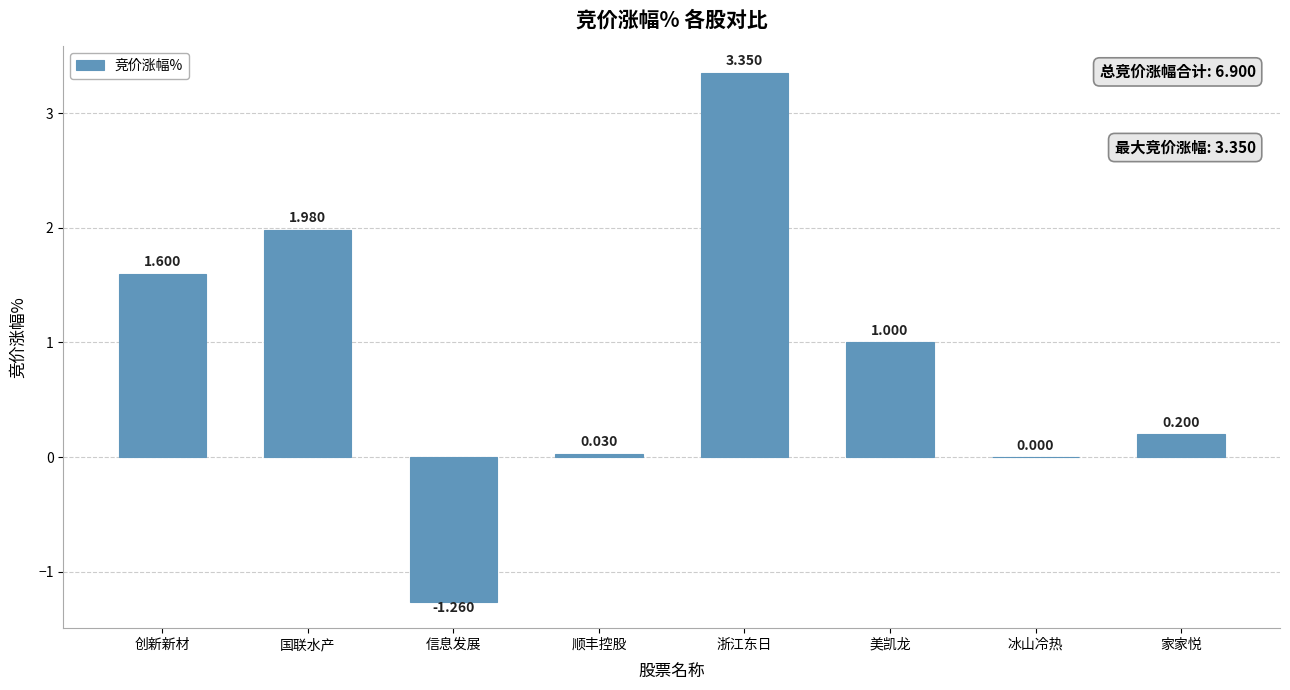

How many data points does each series have?

8